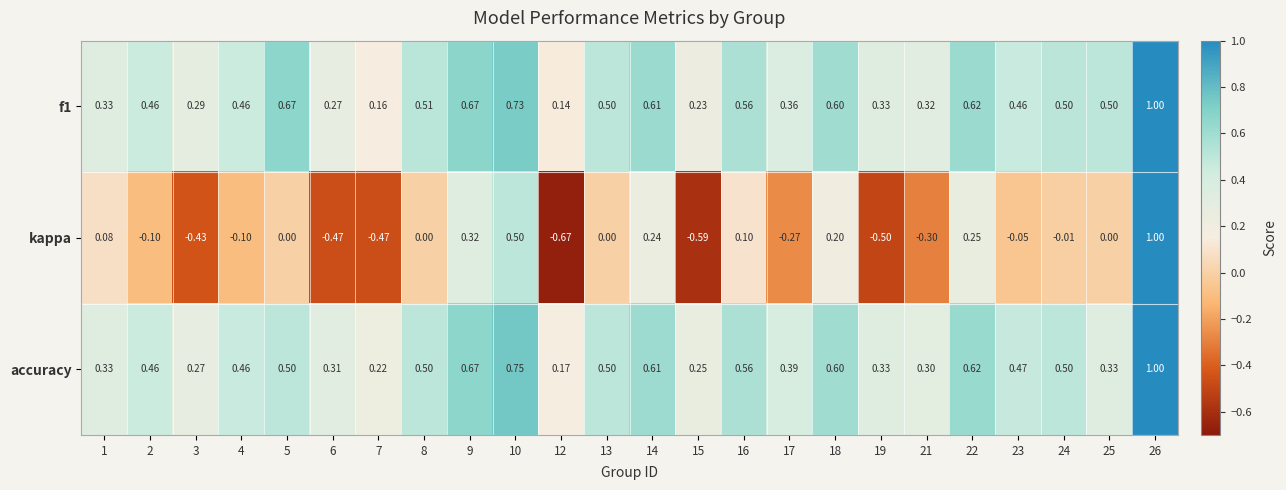

Is the value of accuracy at 8 greater than the value of f1 at 15?

Yes